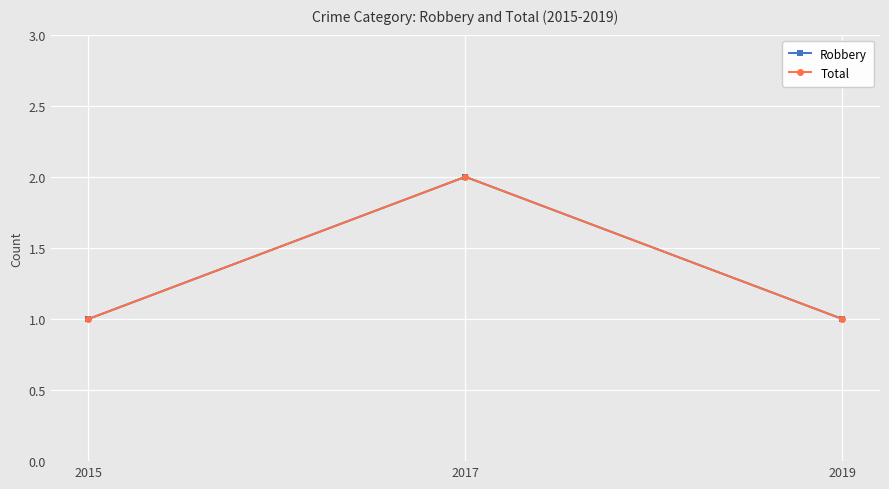

What is the smallest value displayed?

1